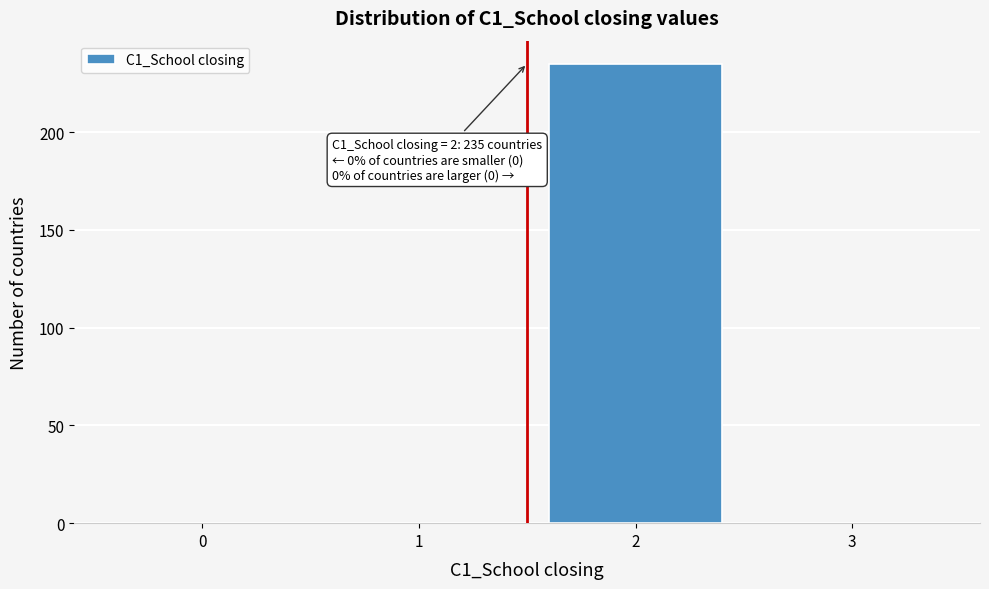

Which range on the x-axis has the tallest bar?

1.5 to 2.5